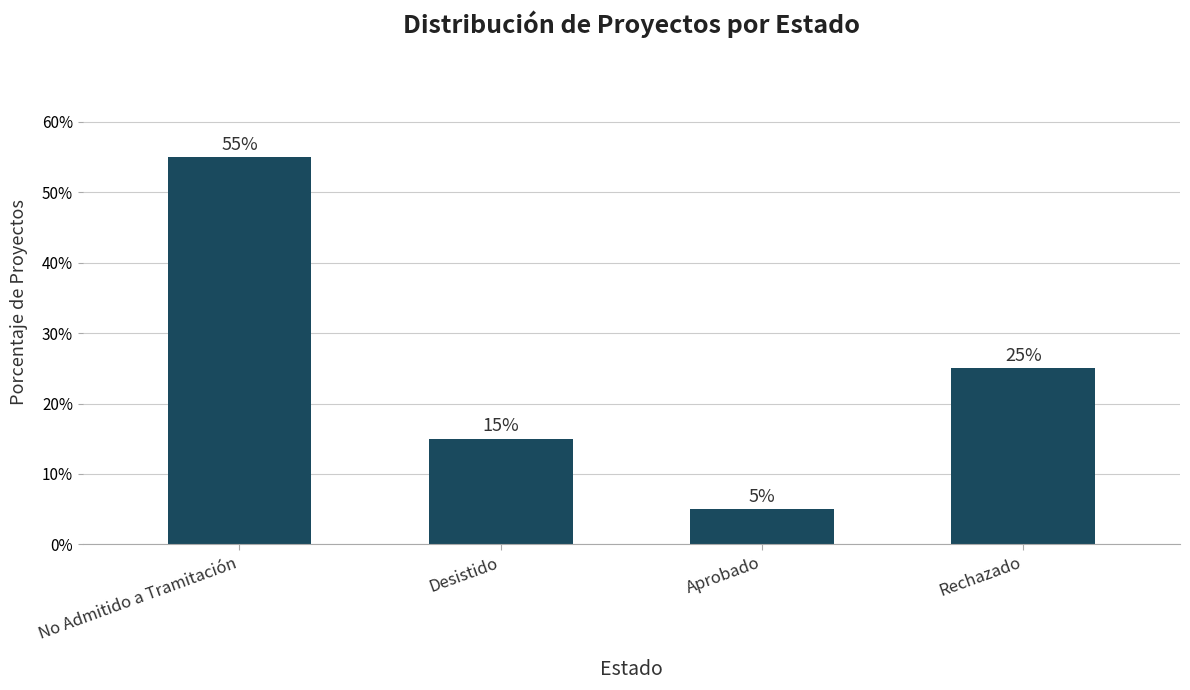

Which category has the highest value across all series?

No Admitido a Tramitación